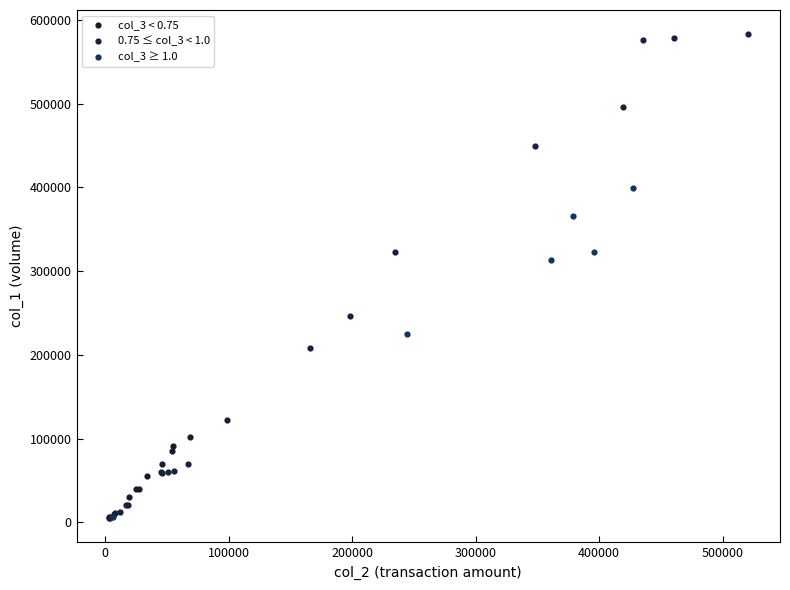

Which series has the widest spread of Y values?

0.75 ≤ col_3 < 1.0